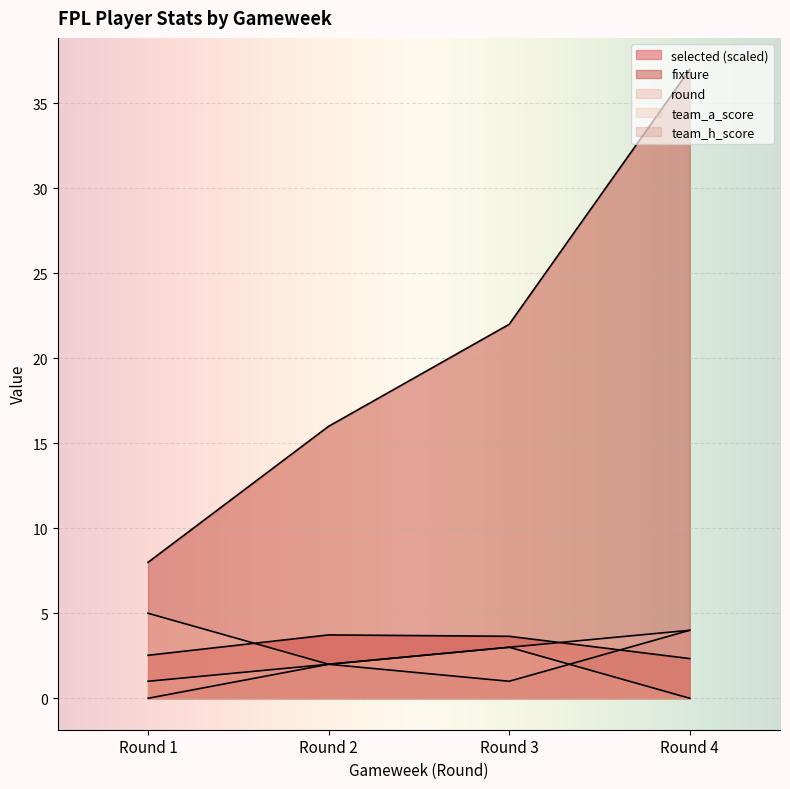

List the series in order of their peak value, lowest first.

selected, round, team_h_score, team_a_score, fixture